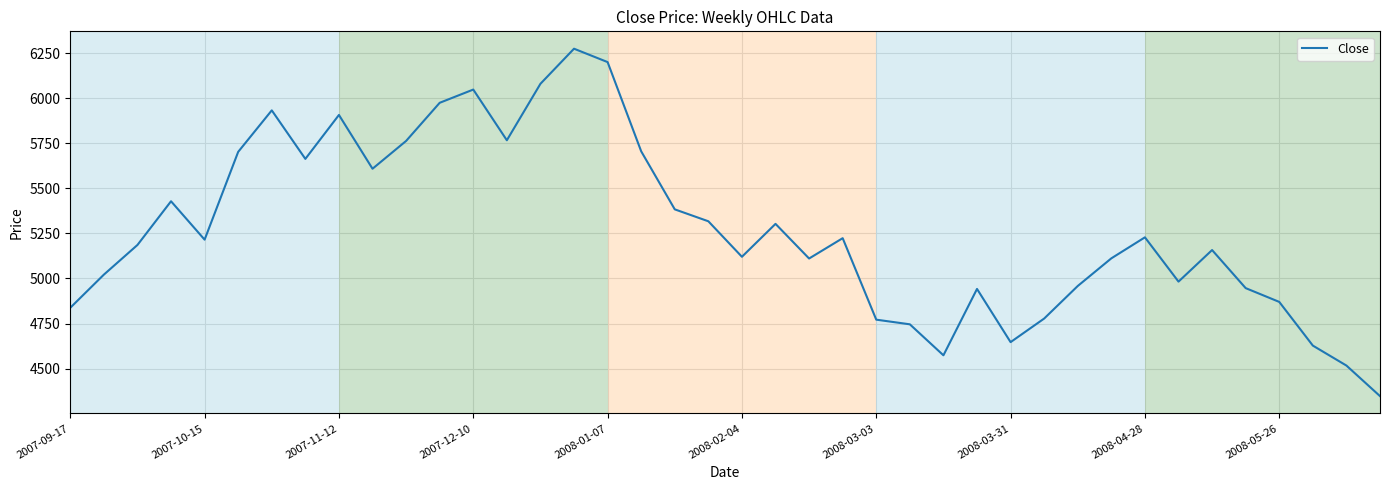

What is the smallest value displayed?

4347.5